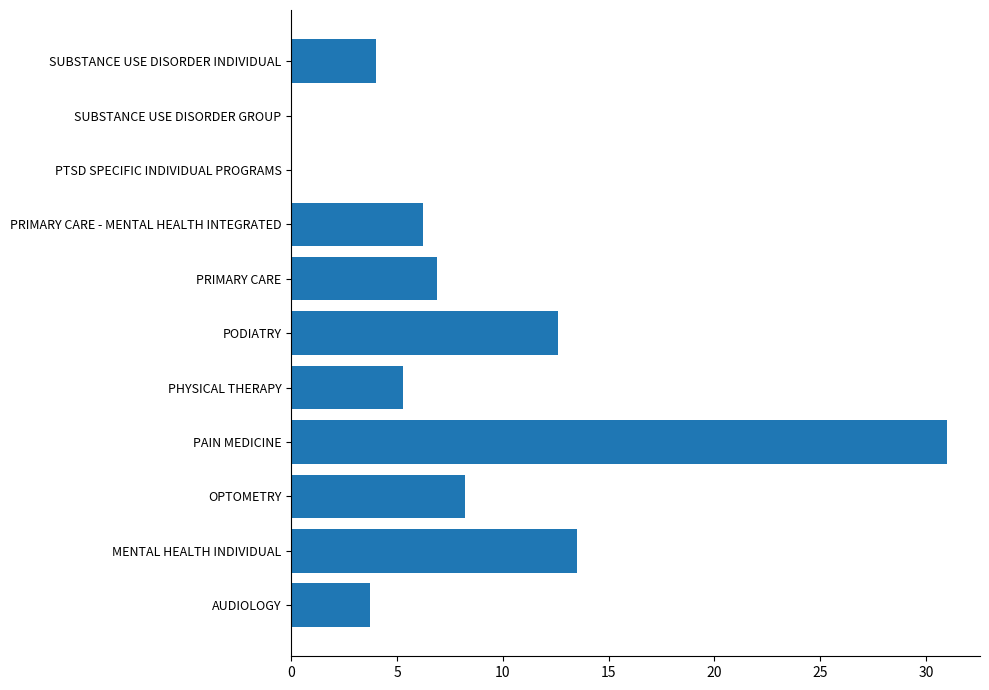

At which label is the value closest to 15?

MENTAL HEALTH INDIVIDUAL